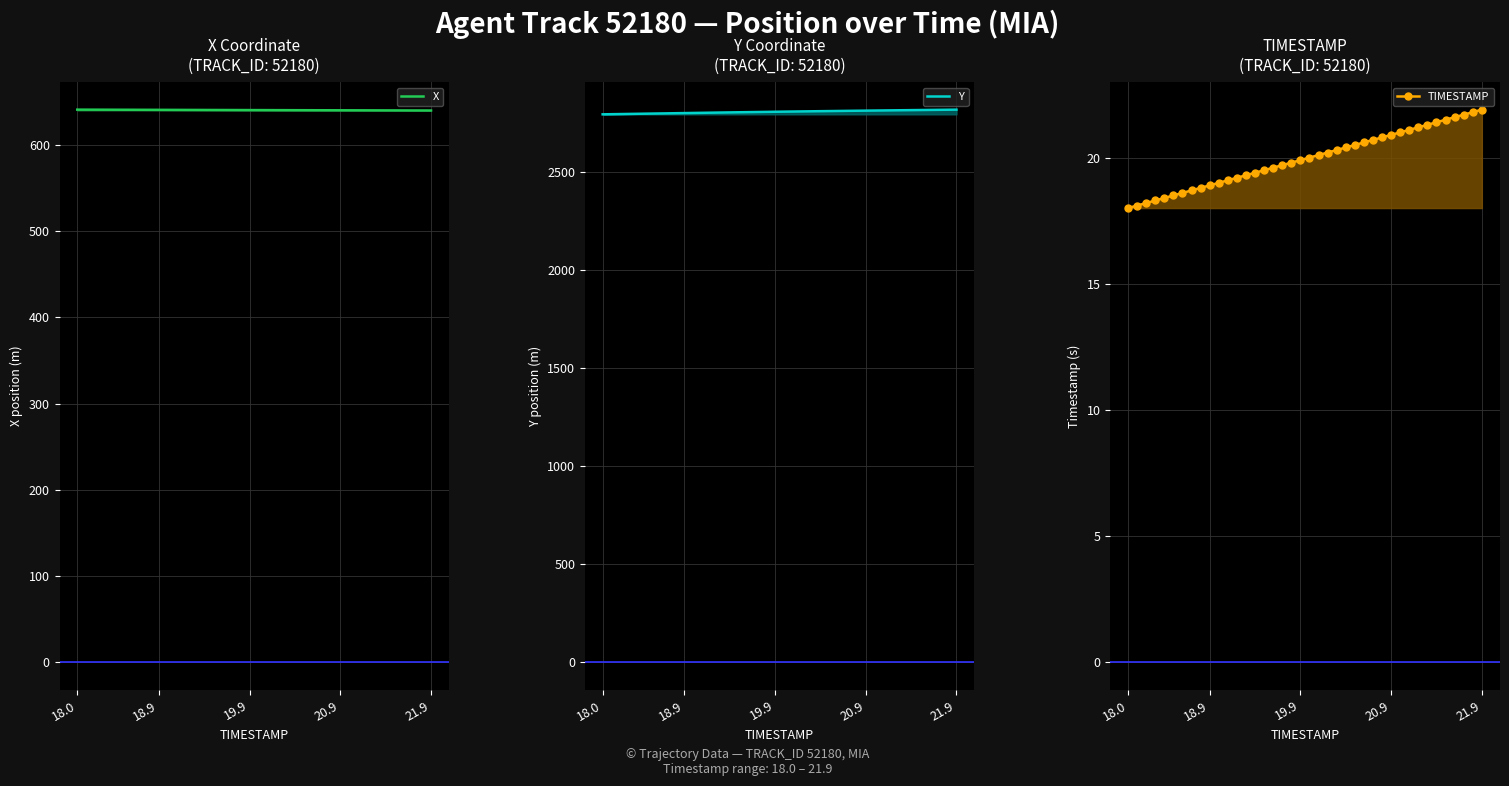

What is the lowest value of the X series?

639.9